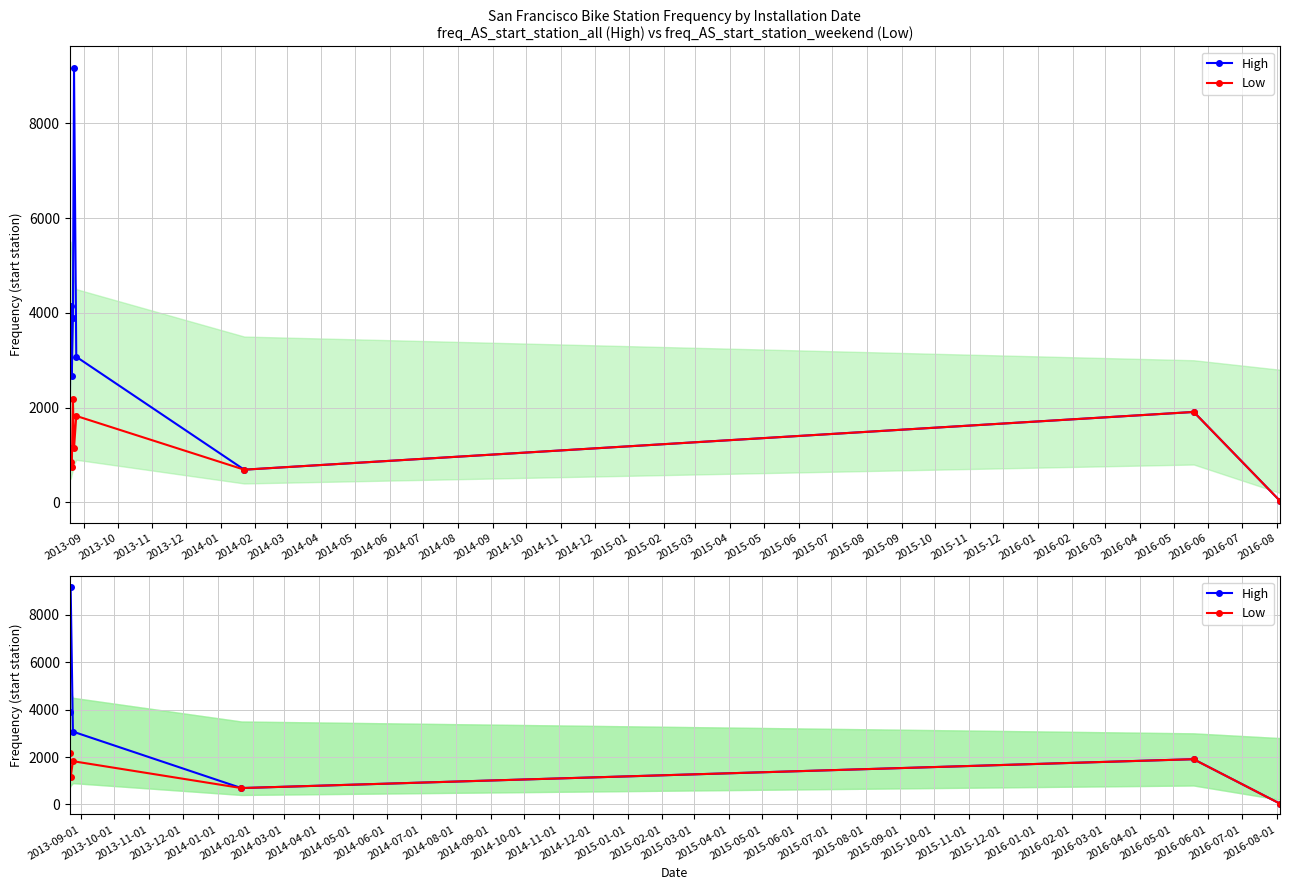

What is the difference between the maximum and second lowest values in the High series?

8474